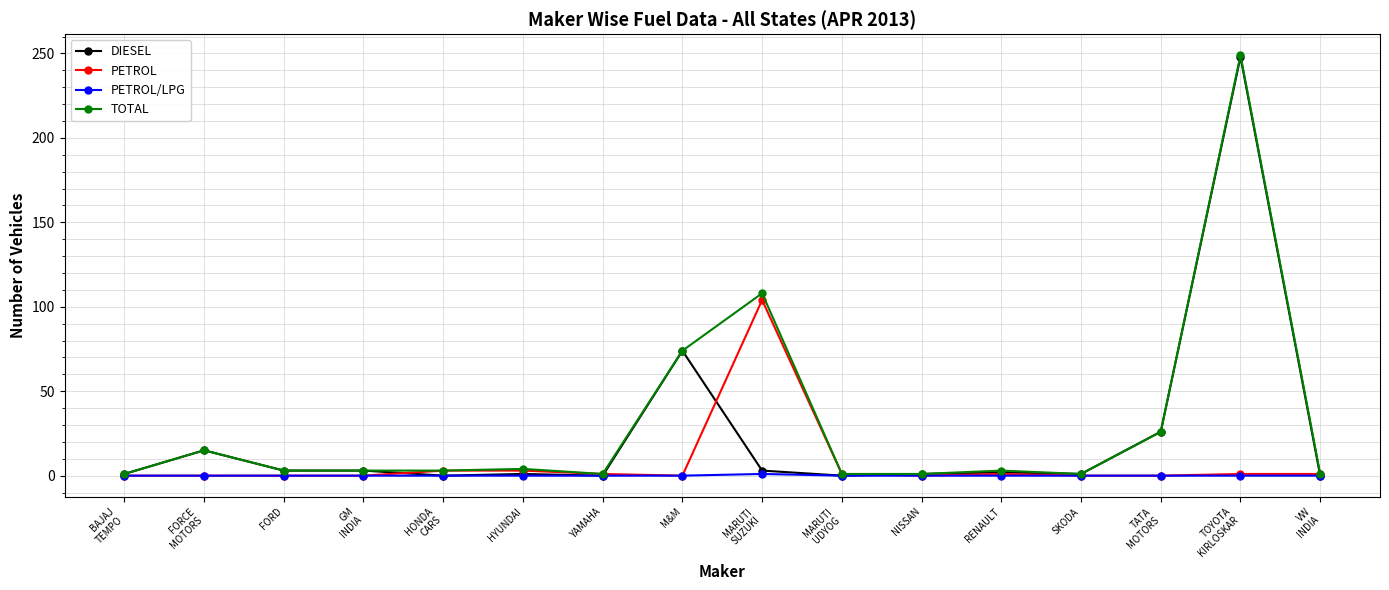

True or false: DIESEL has more than 1 interior local peaks.

True